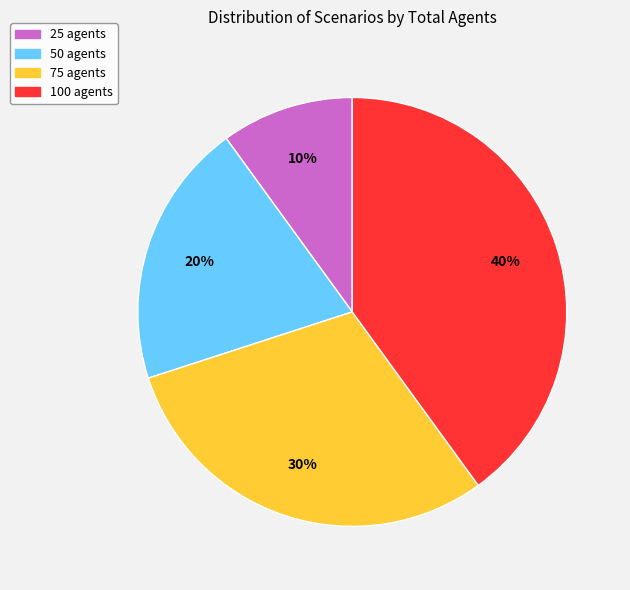

True or false: 25 agents accounts for 10% of the total.

True